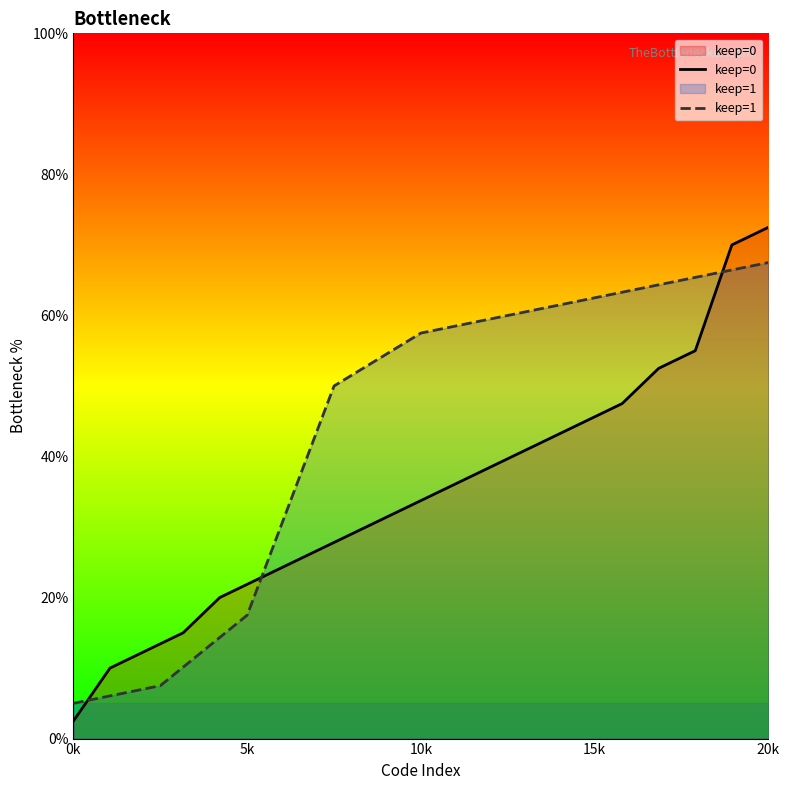

What is the maximum value for keep=1?

67.5